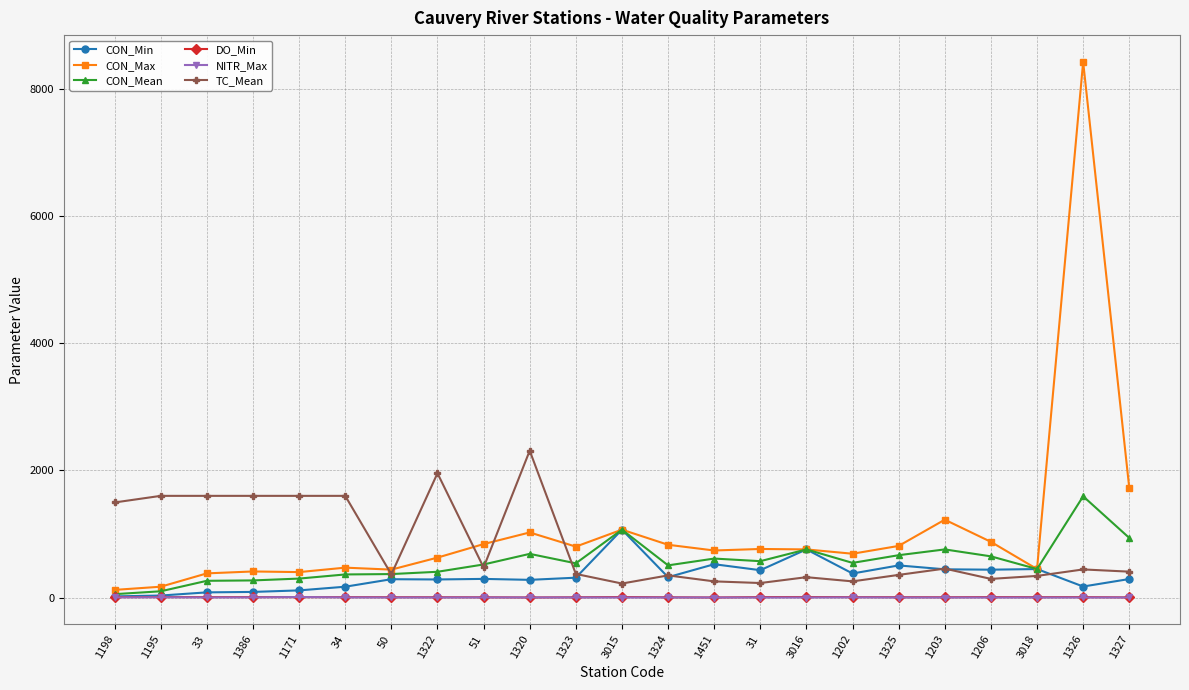

What is the lowest value of the TC_Mean series?

220.0